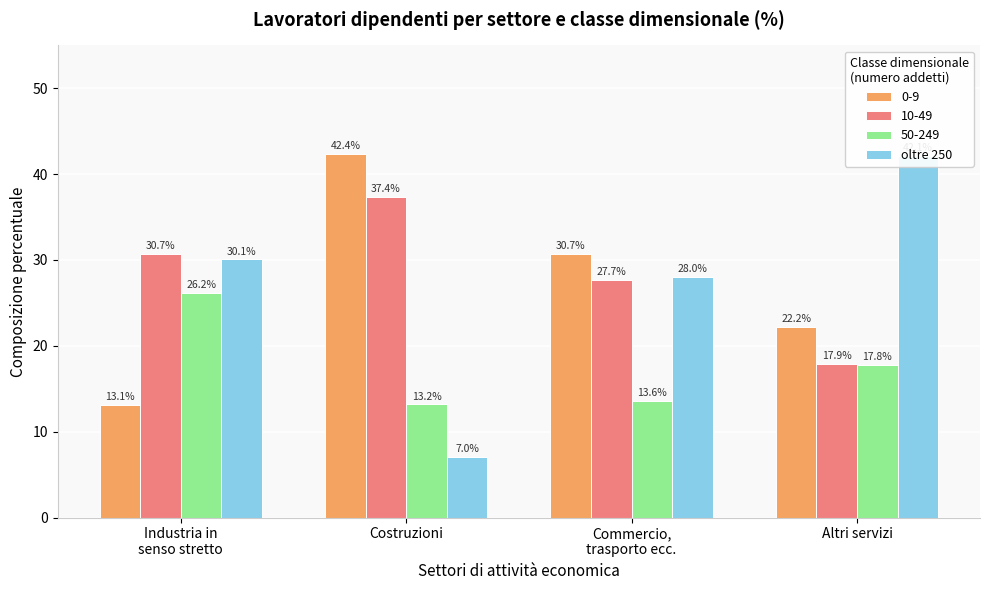

Does the chart contain any negative values?

No